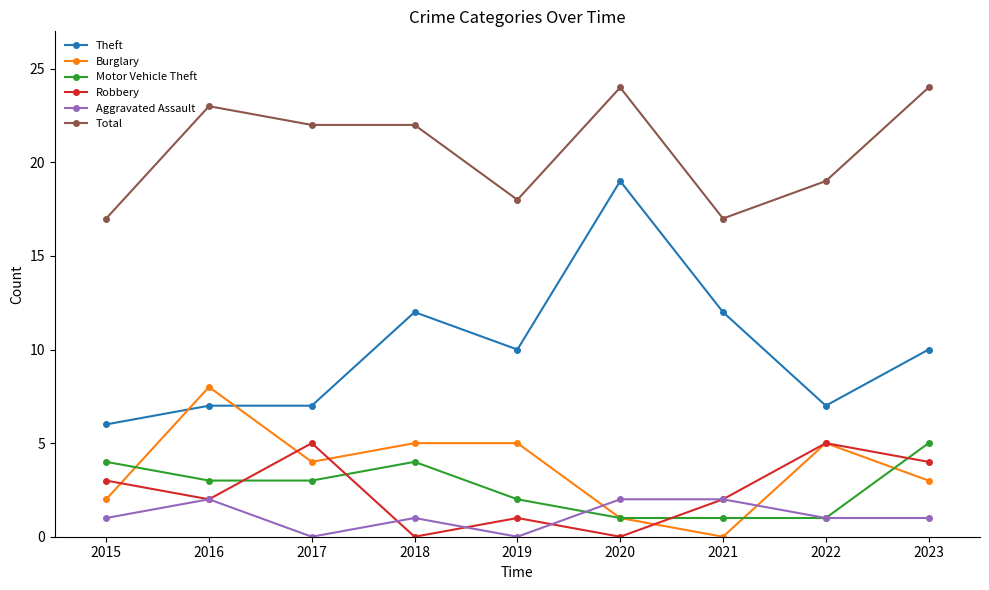

What is the greatest value displayed?

24